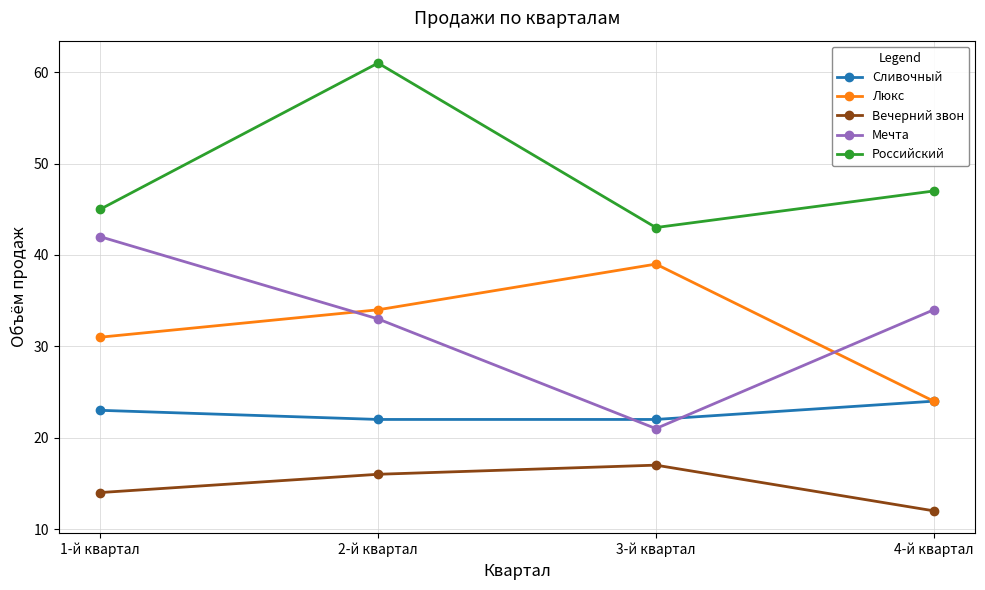

How many Российский values are between 45 and 61?

3